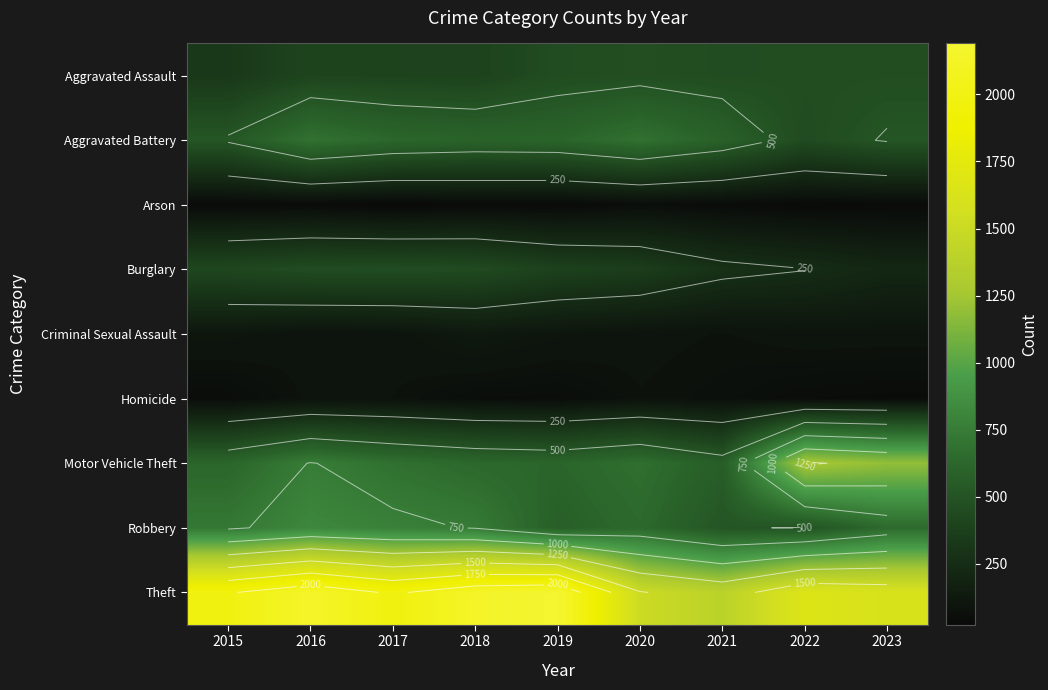

What is the difference between the highest and lowest values at 2023?

1581